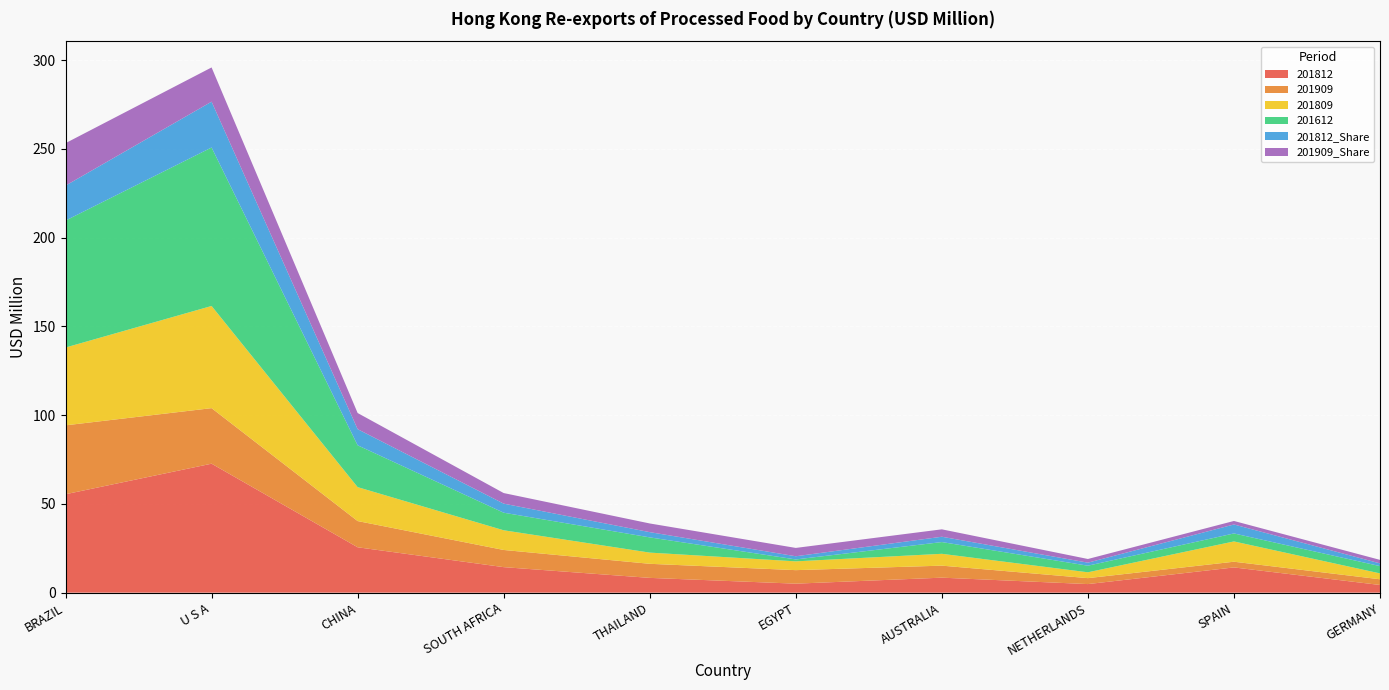

Reading left to right, list all the values displayed in this chart.

201812: BRAZIL=55.4	U S A=72.7	CHINA=25.6	SOUTH AFRICA=14.4	THAILAND=8.3	EGYPT=5.1	AUSTRALIA=8.4	NETHERLANDS=4.8	SPAIN=14.2	GERMANY=4.3
201909: BRAZIL=38.8	U S A=31.3	CHINA=14.8	SOUTH AFRICA=9.7	THAILAND=7.9	EGYPT=7.6	AUSTRALIA=6.8	NETHERLANDS=3.4	SPAIN=3.2	GERMANY=3.2
201809: BRAZIL=43.8	U S A=57.6	CHINA=19.1	SOUTH AFRICA=11.1	THAILAND=6.3	EGYPT=5.0	AUSTRALIA=6.7	NETHERLANDS=3.3	SPAIN=11.4	GERMANY=3.3
201612: BRAZIL=71.5	U S A=89.3	CHINA=23.6	SOUTH AFRICA=9.9	THAILAND=8.6	EGYPT=1.1	AUSTRALIA=6.6	NETHERLANDS=3.7	SPAIN=4.5	GERMANY=4.1
201812_Share: BRAZIL=19.7	U S A=25.8	CHINA=9.1	SOUTH AFRICA=5.1	THAILAND=3.0	EGYPT=1.8	AUSTRALIA=3.0	NETHERLANDS=1.7	SPAIN=5.0	GERMANY=1.5
201909_Share: BRAZIL=23.9	U S A=19.3	CHINA=9.1	SOUTH AFRICA=6.0	THAILAND=4.9	EGYPT=4.7	AUSTRALIA=4.2	NETHERLANDS=2.1	SPAIN=2.0	GERMANY=2.0